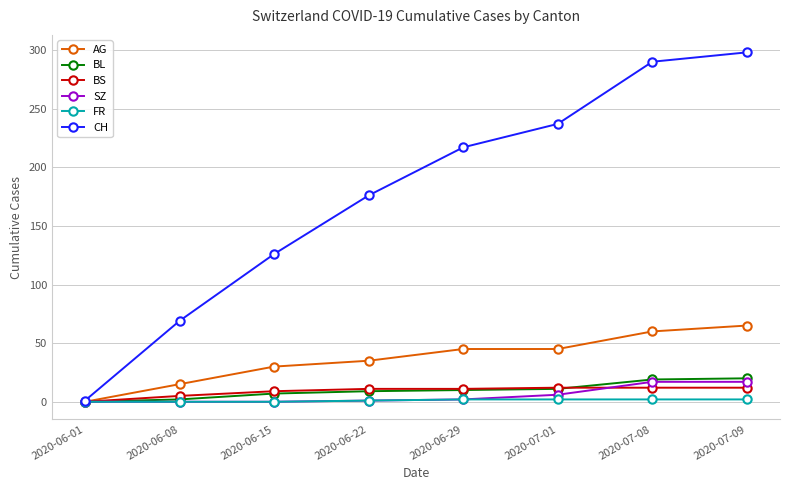

What are all the series names shown in the legend?

AG, BL, BS, SZ, FR, CH